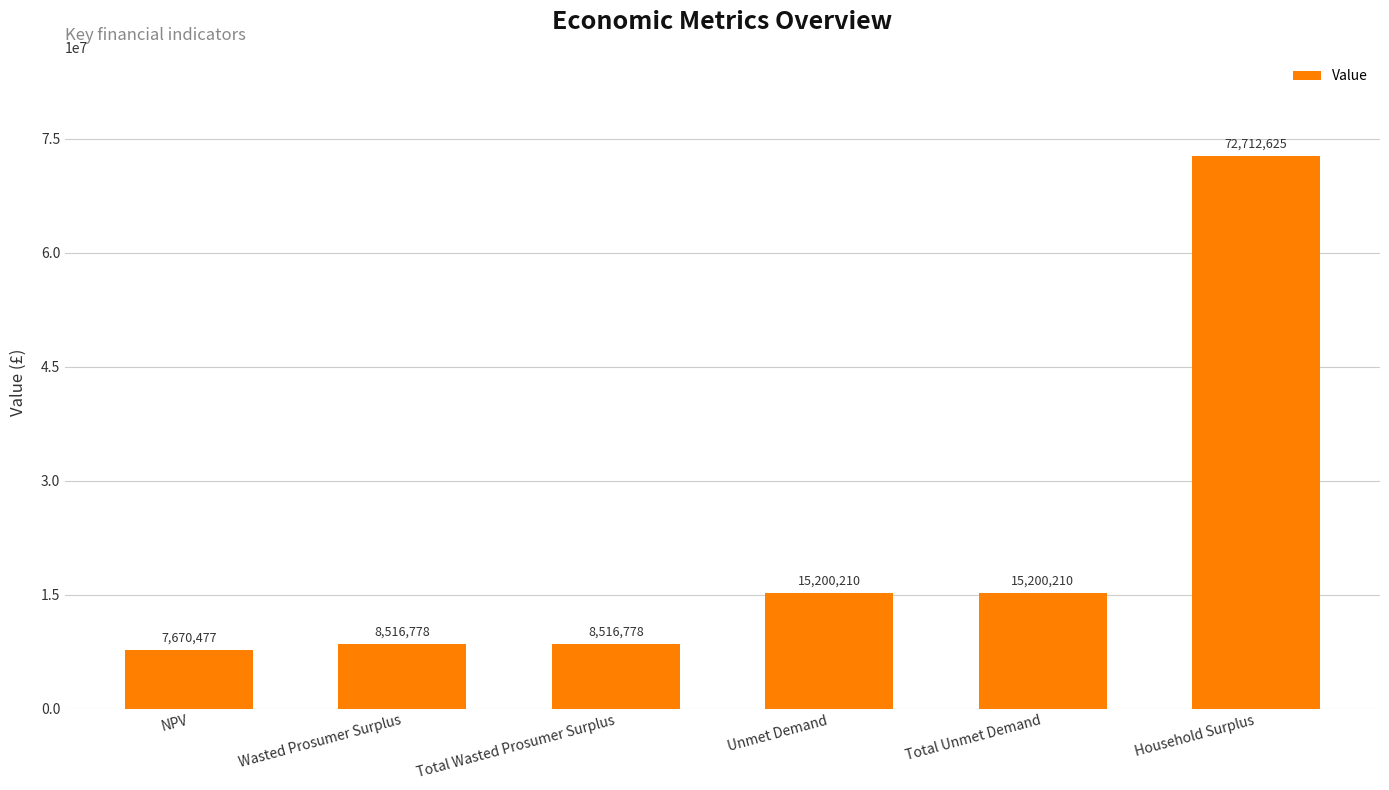

What is the sum of all values?

127817078.5